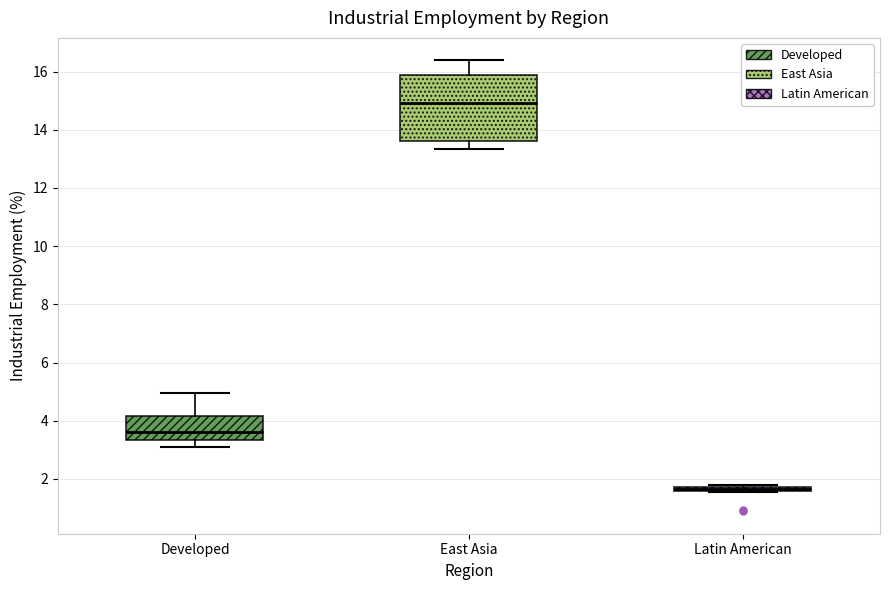

Comparing the boxes themselves (not the whiskers), which one is the tallest?

East Asia